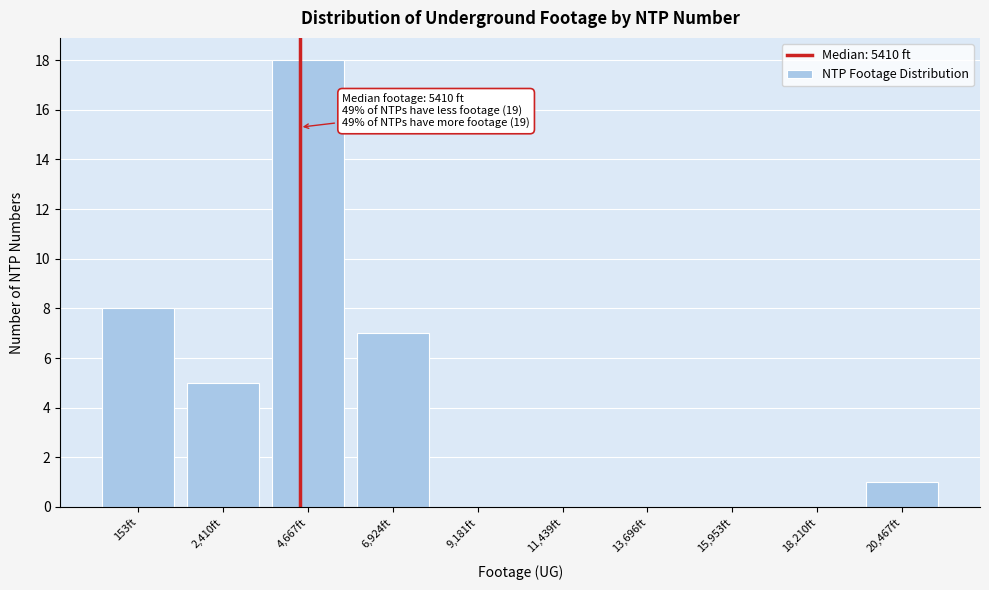

Reading left to right, what are all the values shown in this chart?

153ft=8	2,410ft=5	4,667ft=18	6,924ft=7	9,181ft=0	11,439ft=0	13,696ft=0	15,953ft=0	18,210ft=0	20,467ft=1